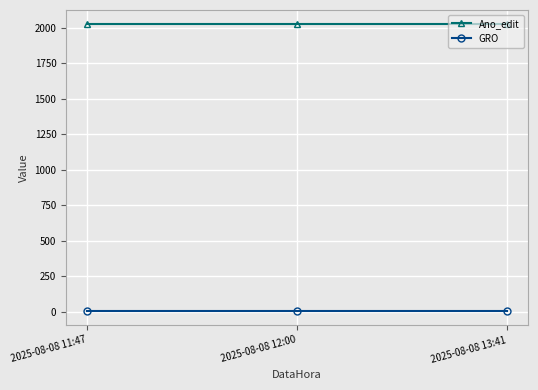

True or false: Ano_edit has a value of 2024.0 at 2025-08-08 12:00.

True